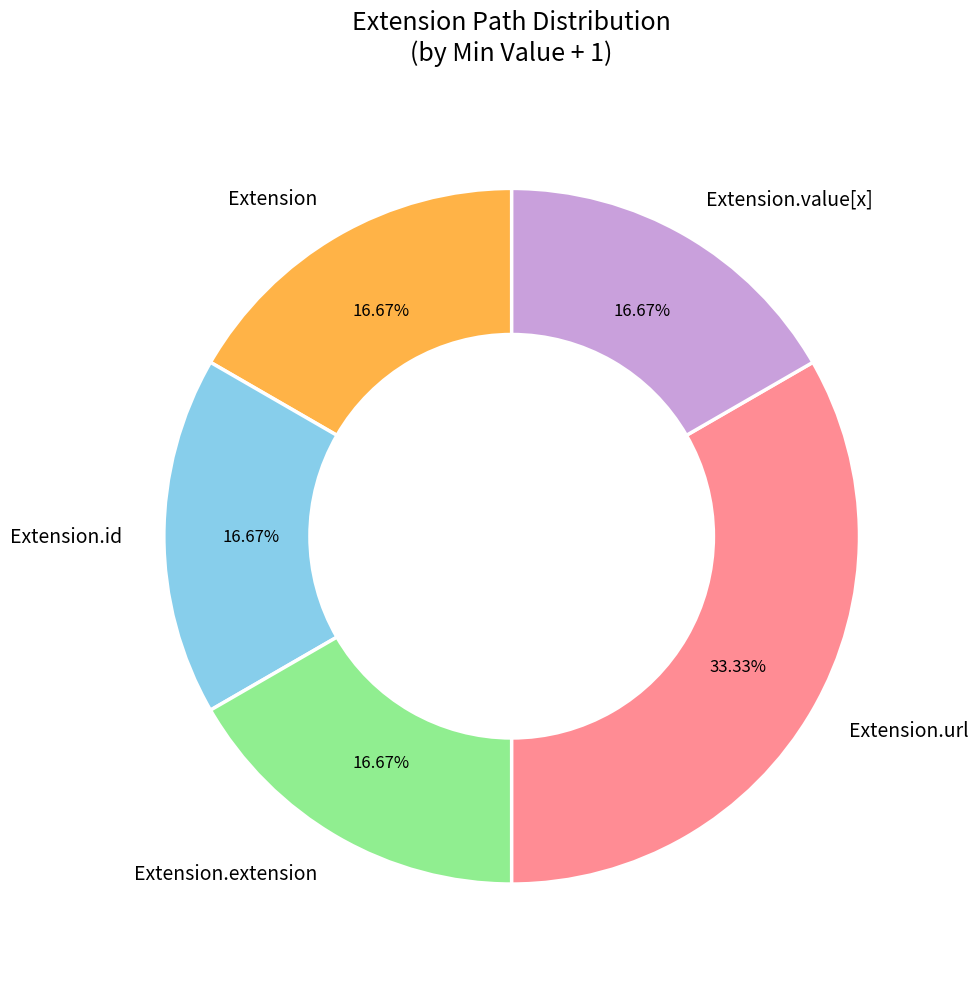

Which slice is the largest?

Extension.url